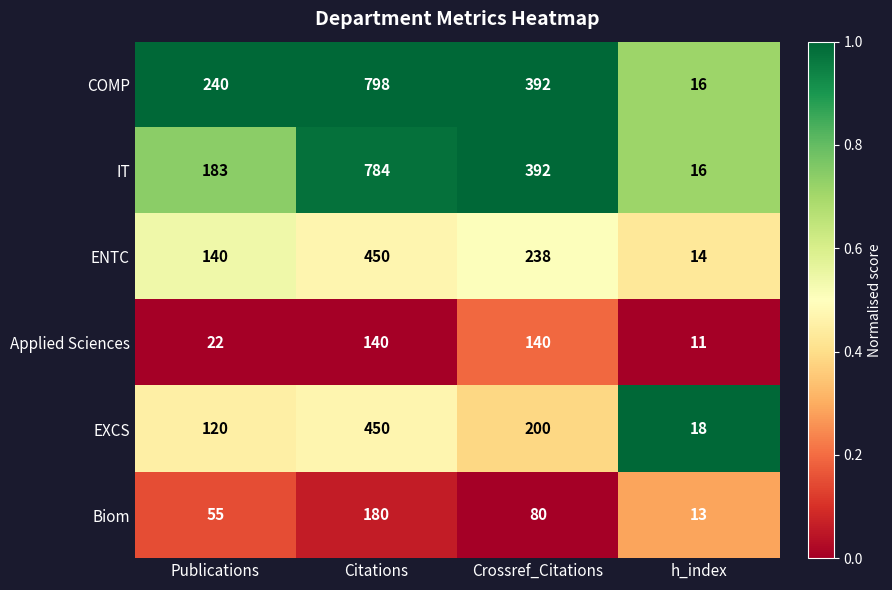

Reading left to right, list all the values displayed in this chart.

COMP: Publications=240	Citations=798	Crossref_Citations=392	h_index=16
IT: Publications=183	Citations=784	Crossref_Citations=392	h_index=16
ENTC: Publications=140	Citations=450	Crossref_Citations=238	h_index=14
Applied Sciences: Publications=22	Citations=140	Crossref_Citations=140	h_index=11
EXCS: Publications=120	Citations=450	Crossref_Citations=200	h_index=18
Biom: Publications=55	Citations=180	Crossref_Citations=80	h_index=13